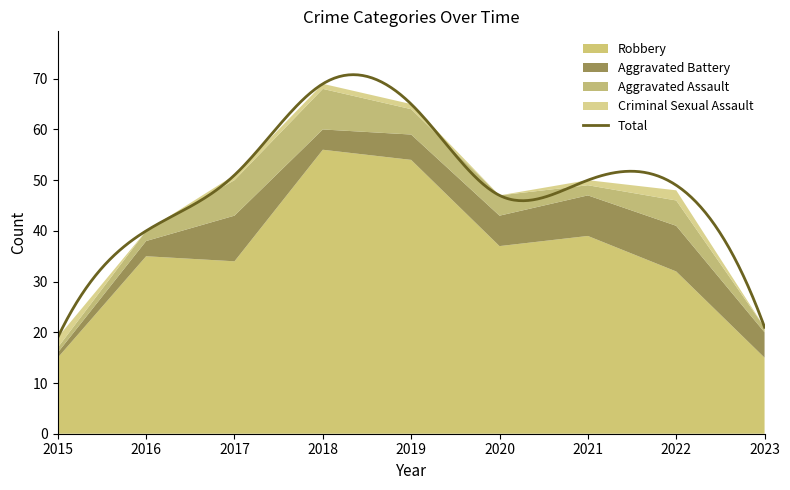

Where is the first local maximum for Robbery?

2016